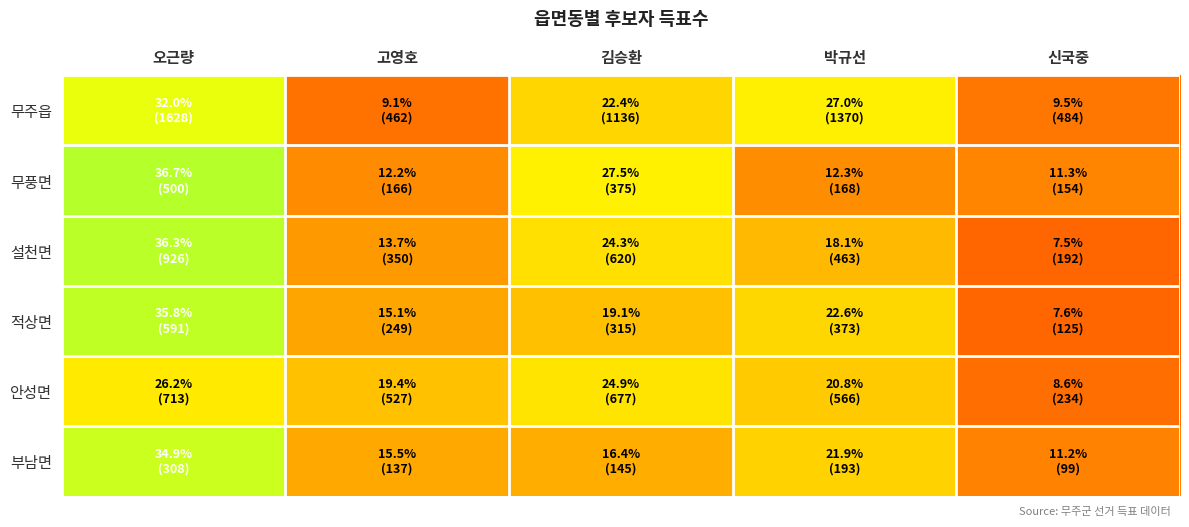

Rank the series by their maximum value, from highest to lowest.

무풍면, 설천면, 적상면, 부남면, 무주읍, 안성면